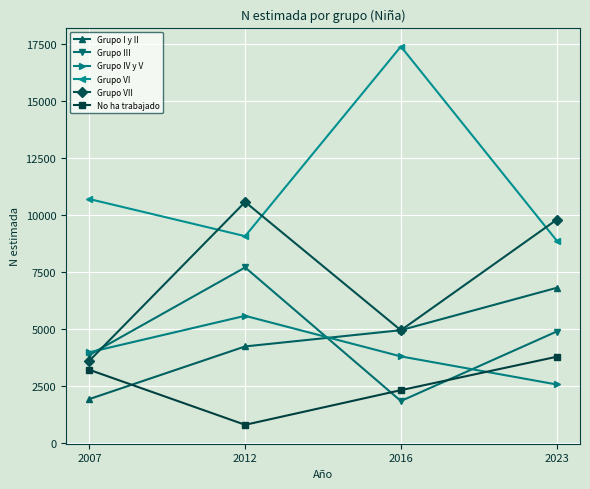

Which category has the highest value in the Grupo I y II series?

2023